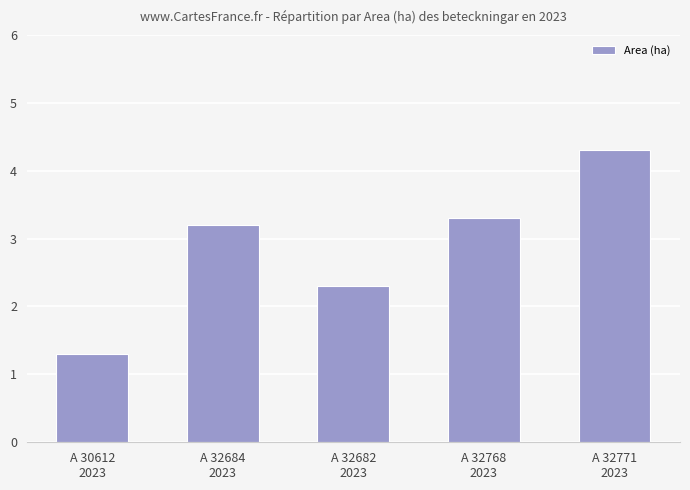

How many bars are there in total?

5